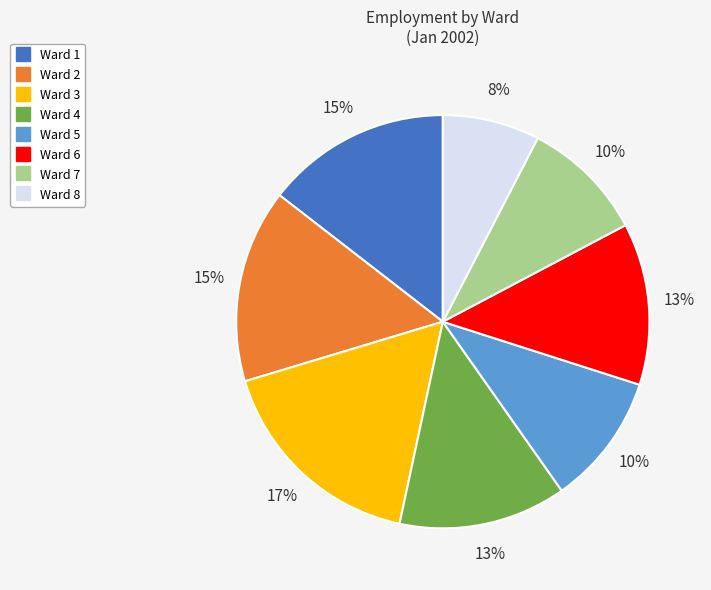

The Ward 8 slice represents 8% of the pie. True or false?

True